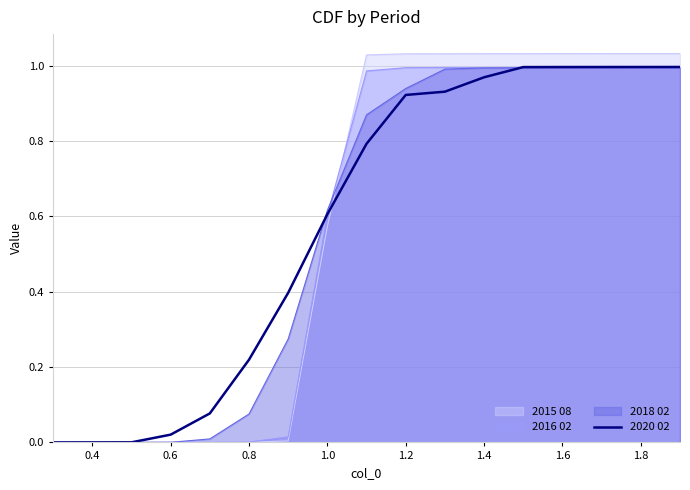

True or false: 2018 02 has a value of 1.0 at 1.8.

True